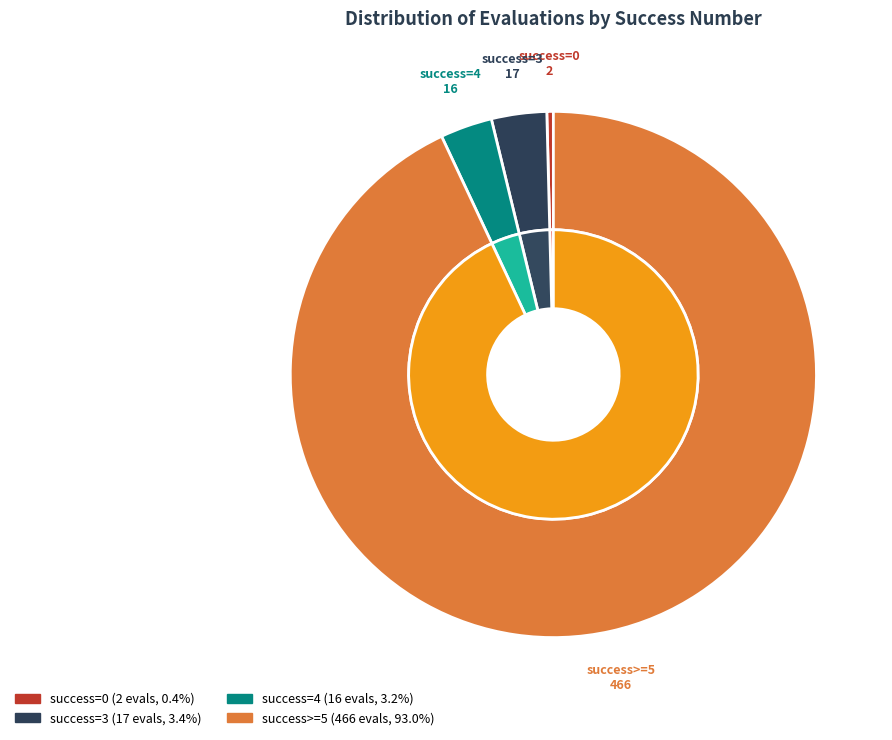

Is there a majority slice in this chart?

Yes